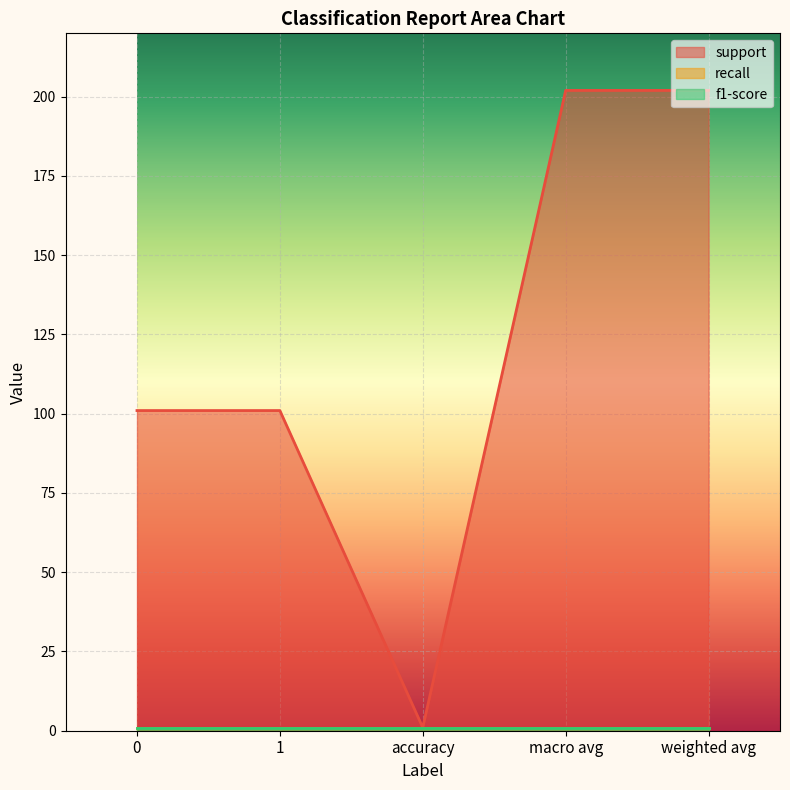

Reading right to left, list all the values displayed in this chart.

support: 202	202	1	101	101
recall: 1	1	1	1	1
f1-score: 1	1	1	1	1